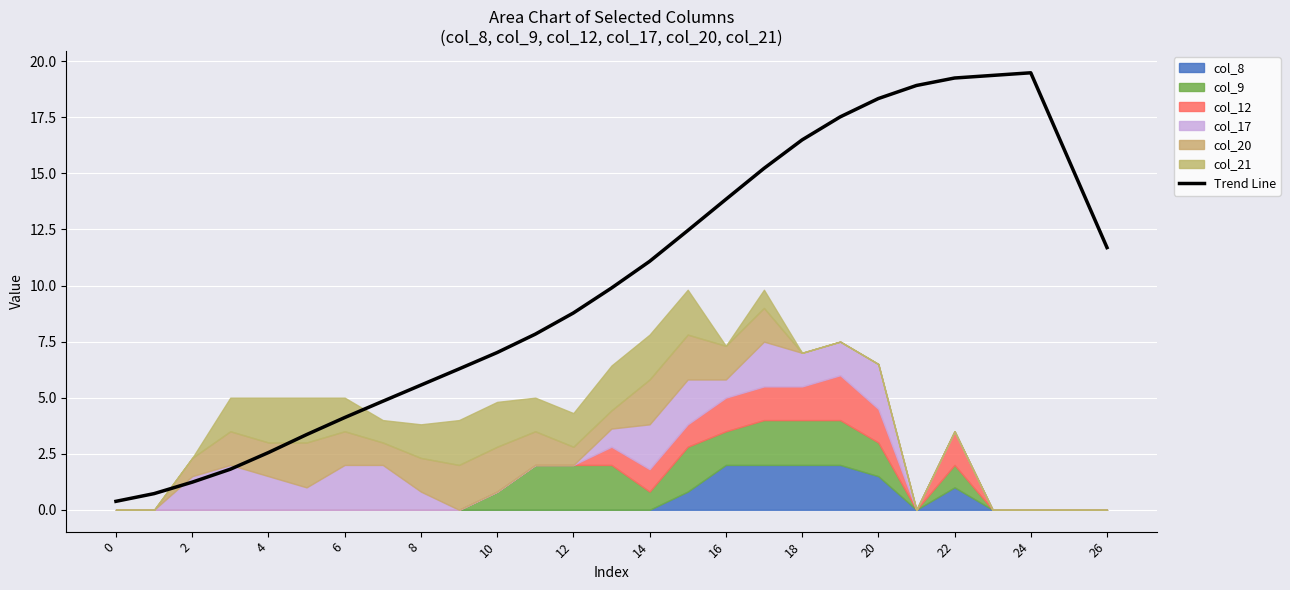

The chart shows a value of 18.9 at 21. True or false?

True